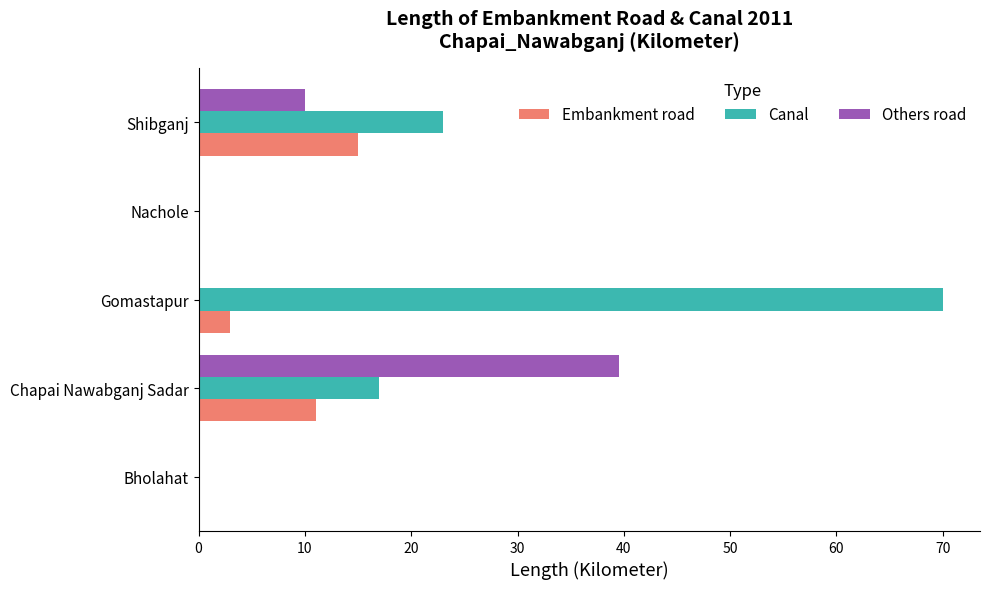

At which label is Canal closest to 35?

Shibganj